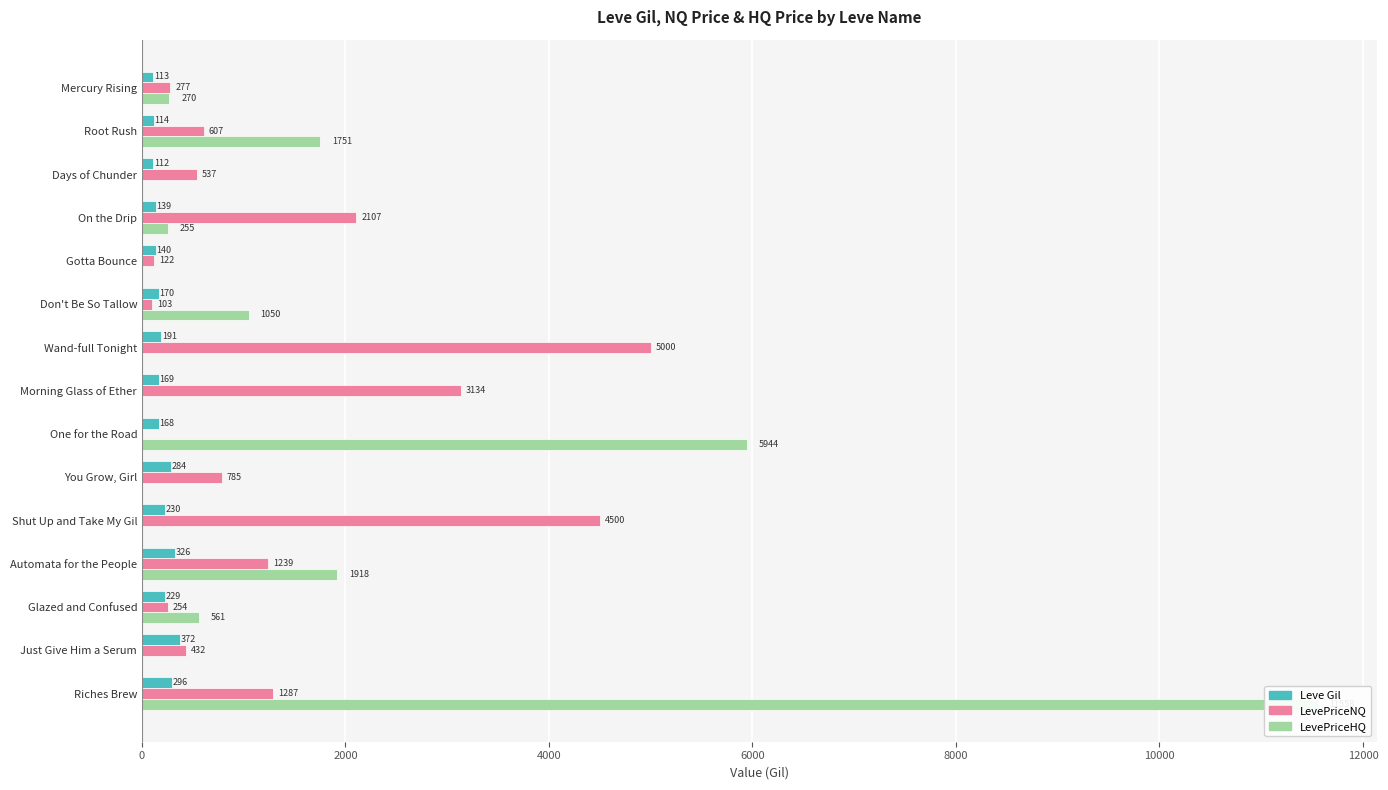

What is the spread (max minus min) of values at Glazed and Confused?

332.0